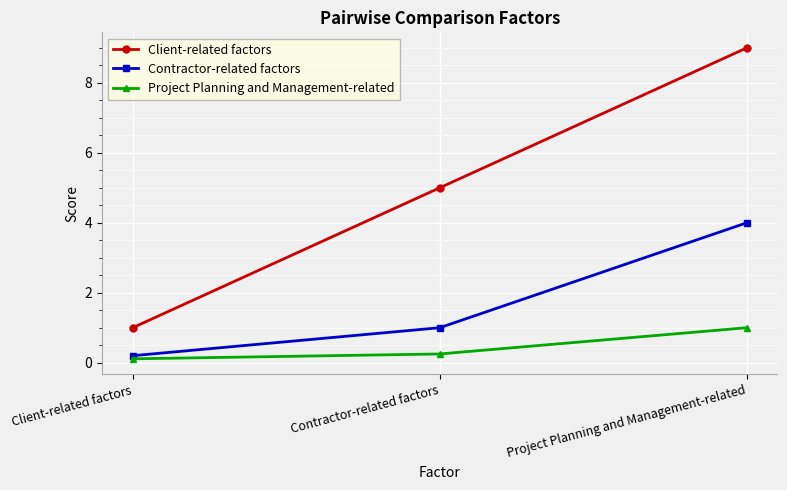

What is the difference between the maximum and second lowest values in the Contractor-related factors series?

3.0